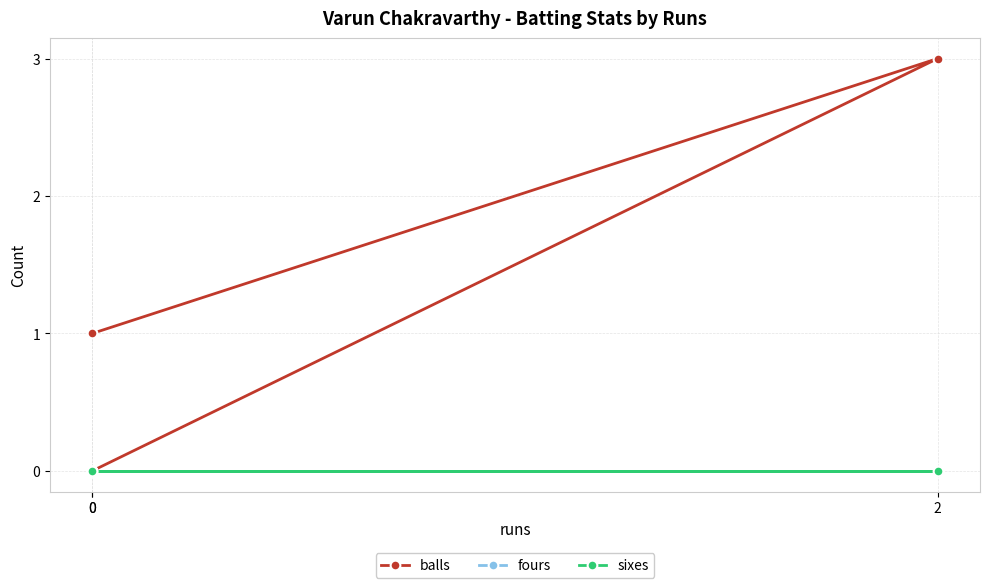

True or false: fours has a value of 0 at 2.

True